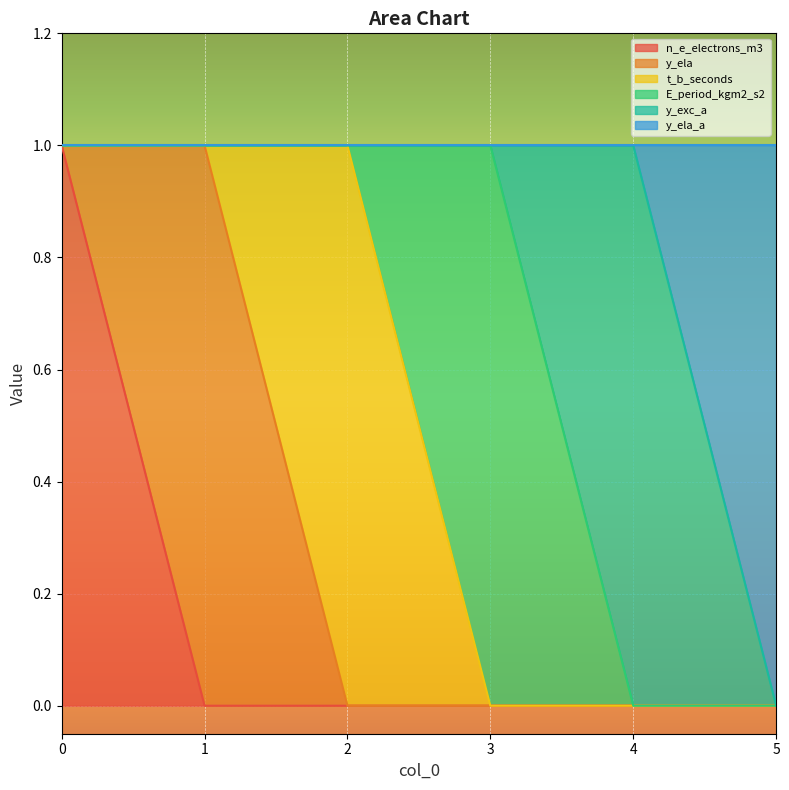

True or false: n_e_electrons_m3 and E_period_kgm2_s2 cross at least once.

False